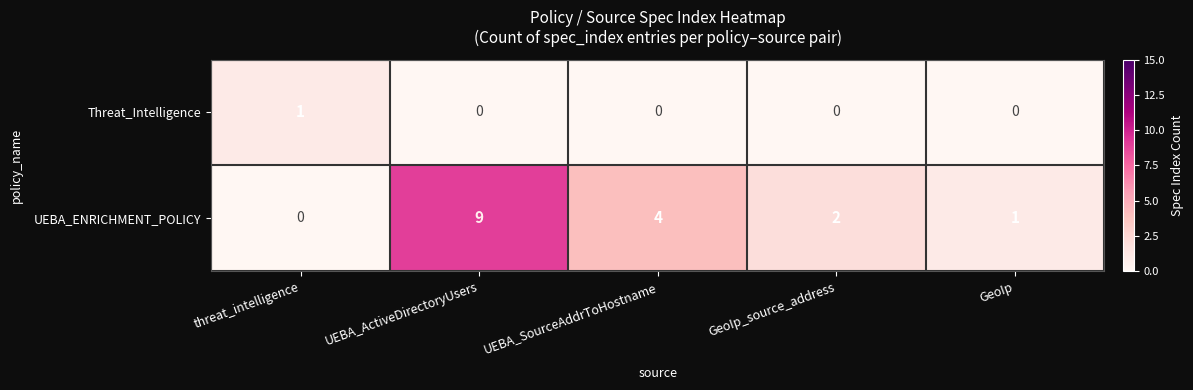

Count the number of categories in the chart.

5